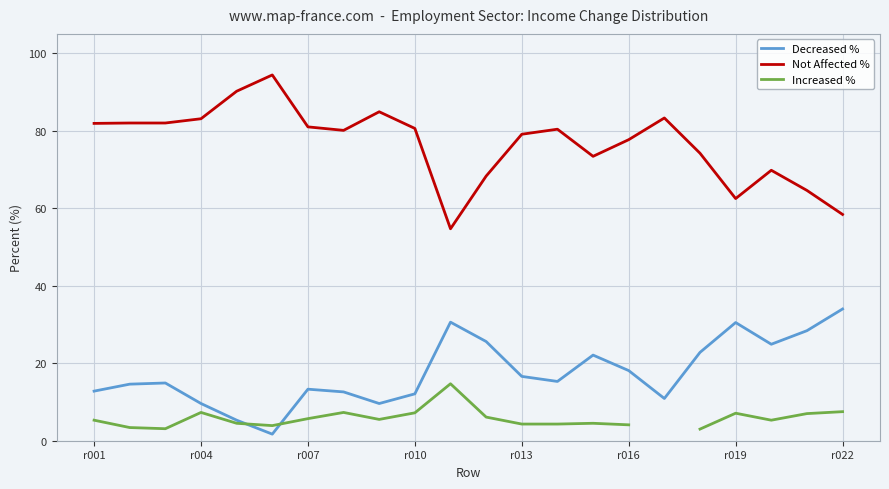

What is the minimum value for Not Affected %?

54.7